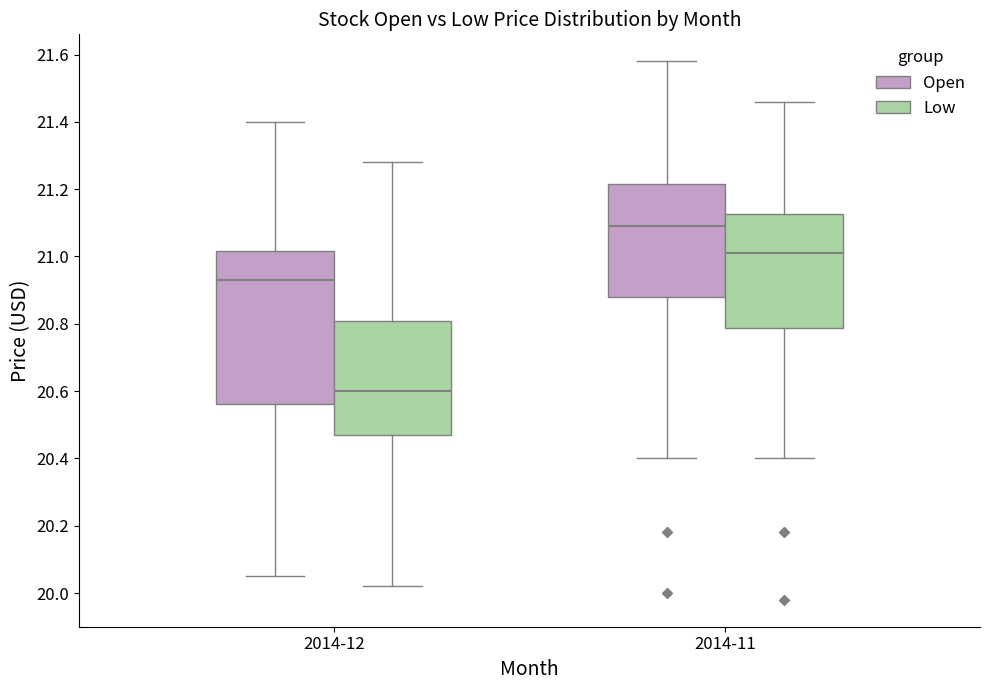

Reading left to right, transcribe this box plot: for each box, give where its median line is, the range the box spans, and where its two whiskers end, as read against the y-axis. The values are not printed on the chart, so give them approximately, as read against the axis.

2014-12 (Open): median 20.94, box 20.56 to 21.02, whiskers 20.06 to 21.40
2014-12 (Low): median 20.60, box 20.48 to 20.80, whiskers 20.02 to 21.28
2014-11 (Open): median 21.10, box 20.88 to 21.22, whiskers 20.40 to 21.58
2014-11 (Low): median 21.02, box 20.78 to 21.12, whiskers 20.40 to 21.46